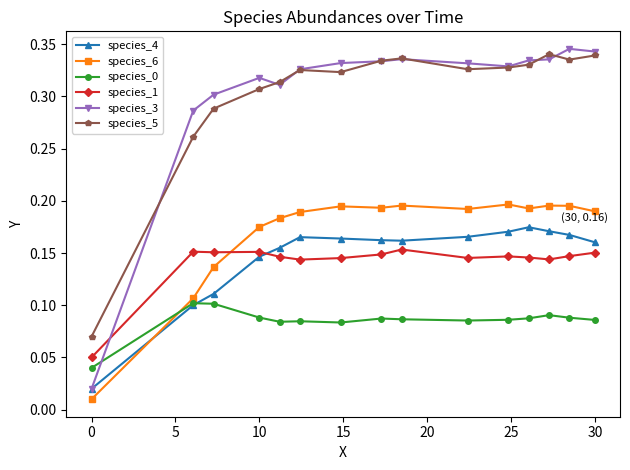

At how many categories does at least one series exceed 0?

15